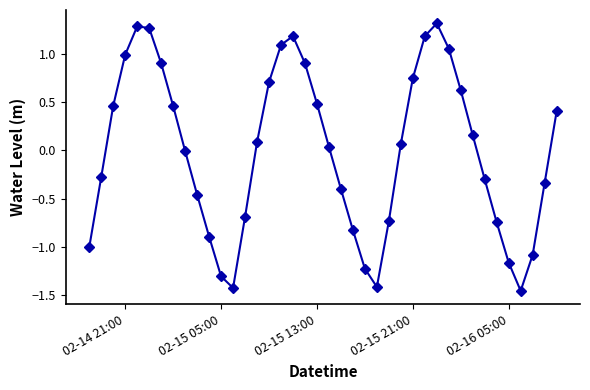

What is the value of the 22nd point from the left?

-0.4